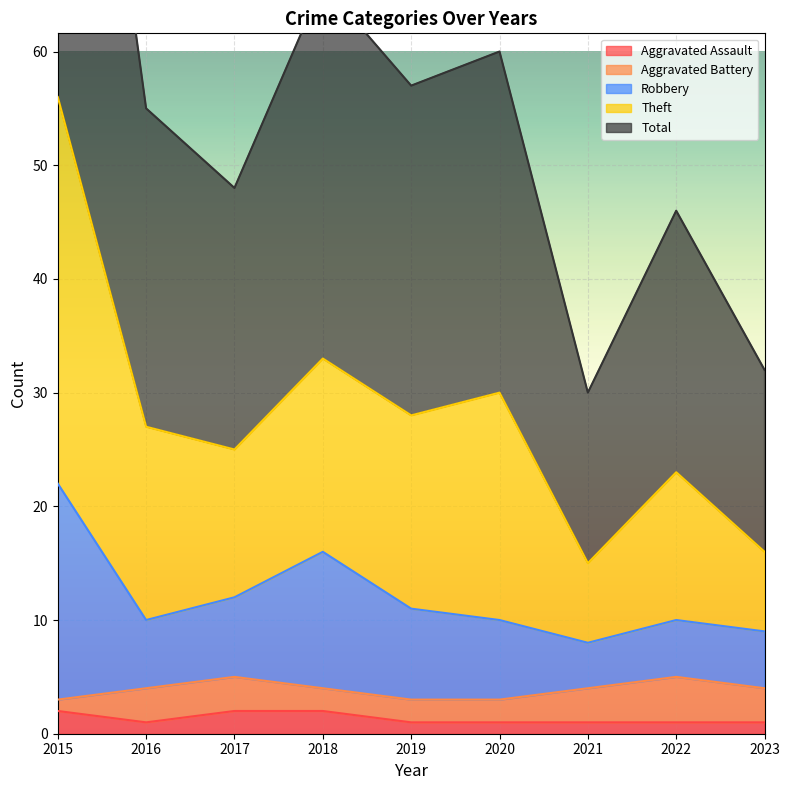

True or false: Aggravated Assault and Robbery intersect in this chart.

False